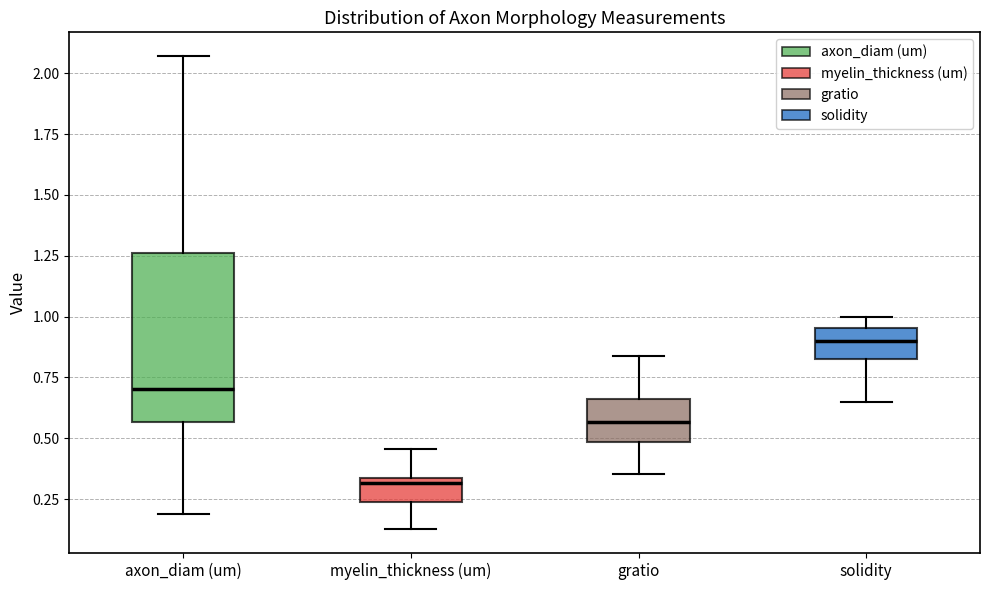

Which box's median line is the highest?

solidity